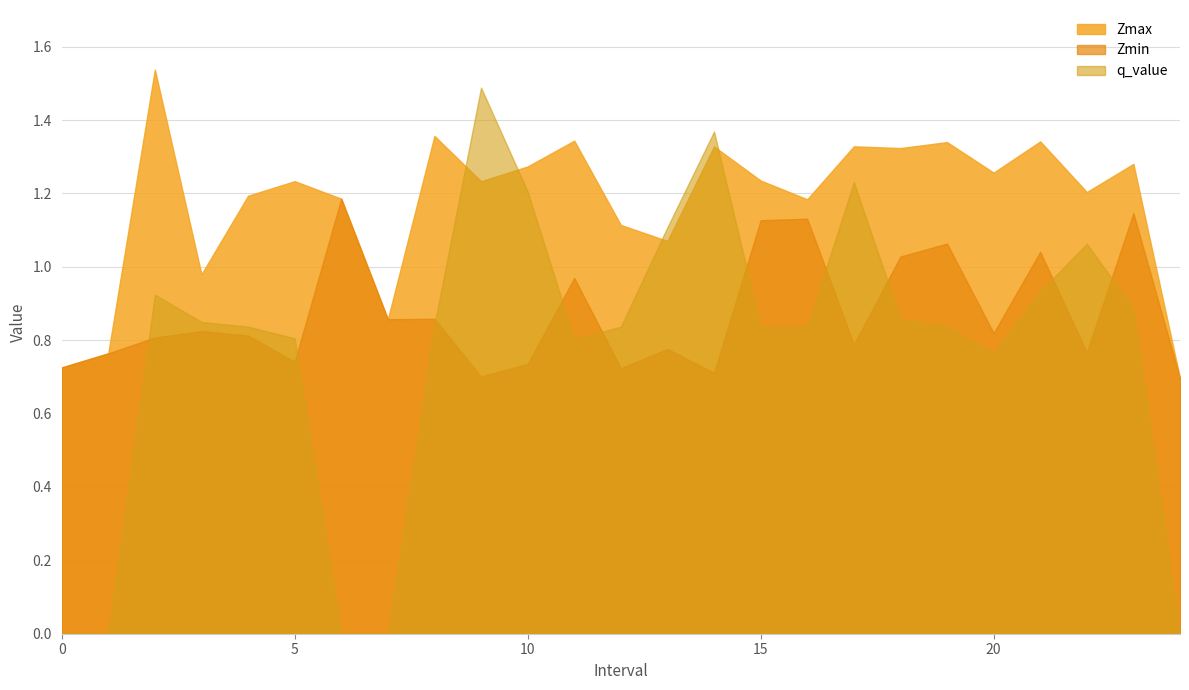

What is the label of the 14th point from the left?

13.0